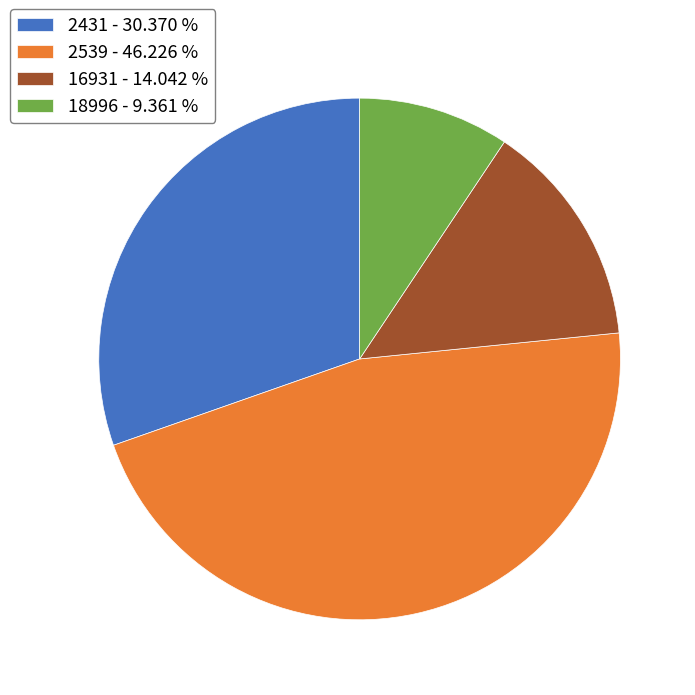

Is the sum of 16931 - 14.042 % and 18996 - 9.361 % greater than half?

No